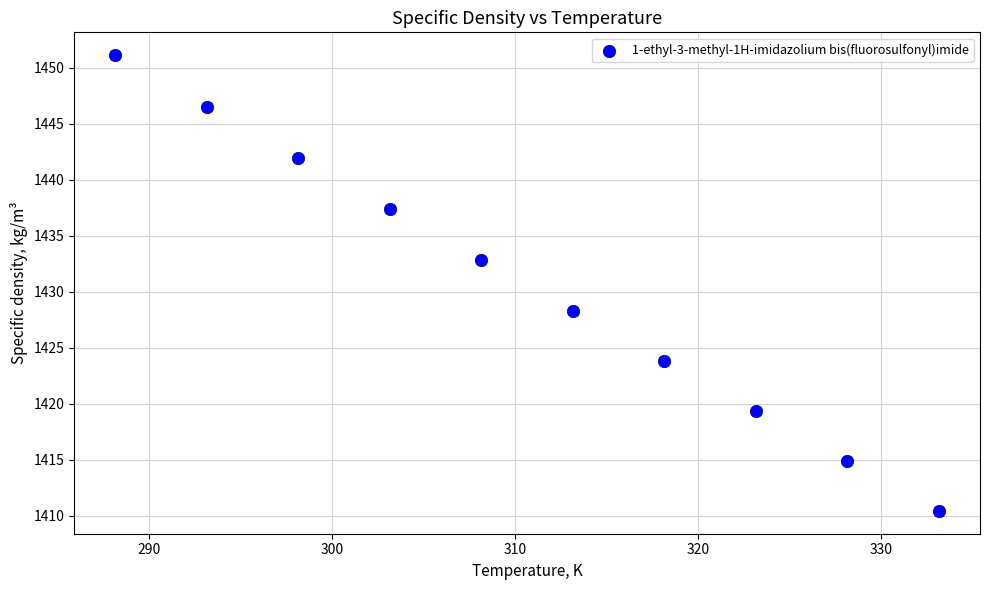

What is the range of Y values (max minus min)?

40.7